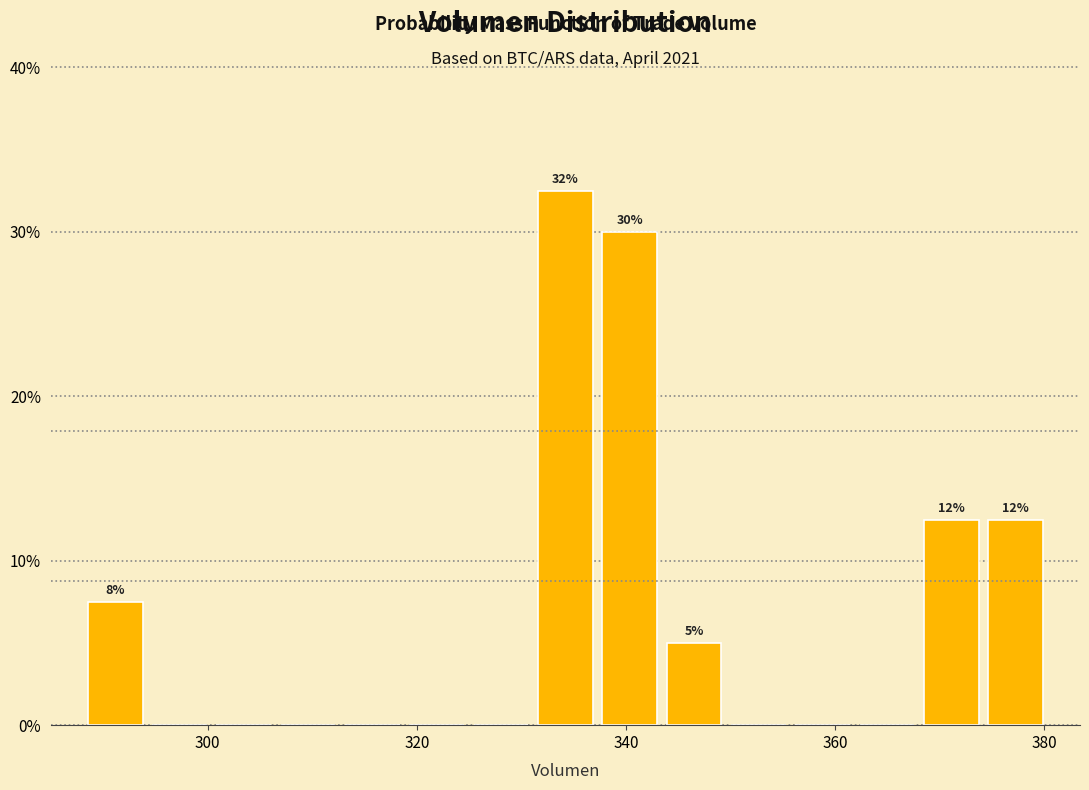

Around what value on the x-axis is the tallest bar? Give the approximate position of its centre, as read against the axis.

334